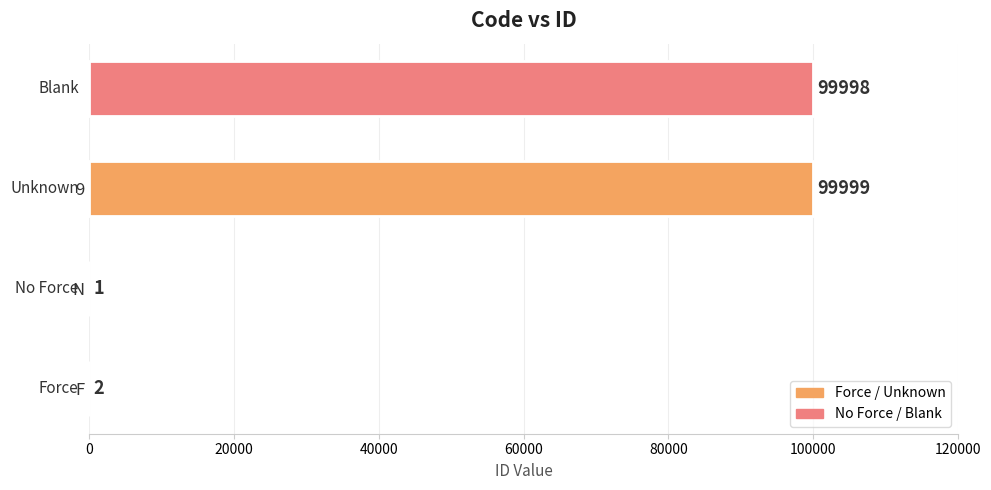

How many distinct data groups are displayed?

1